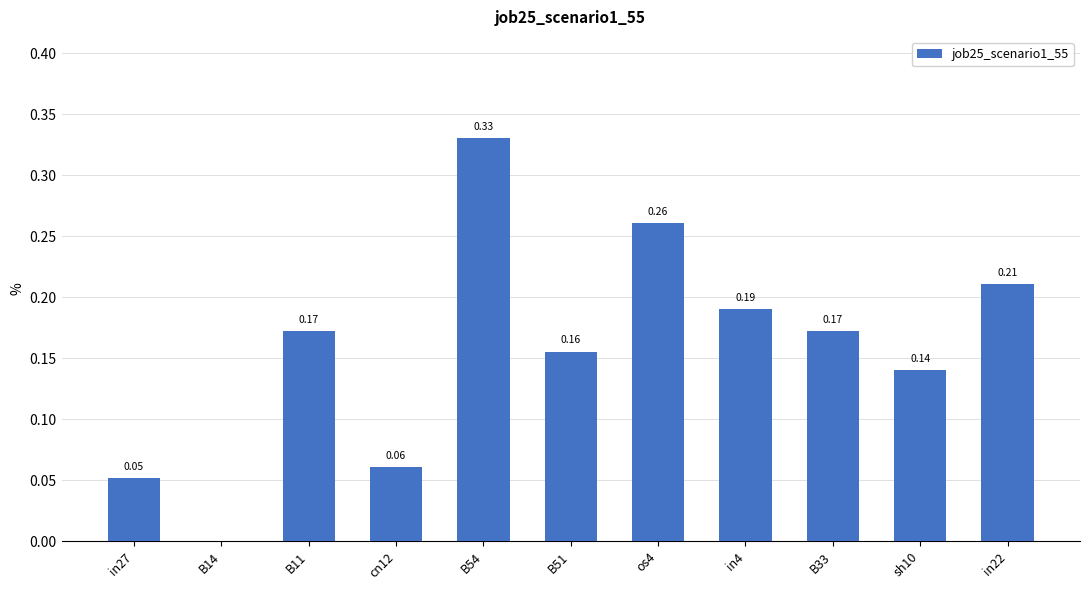

Between in4 and os4, which is larger?

os4